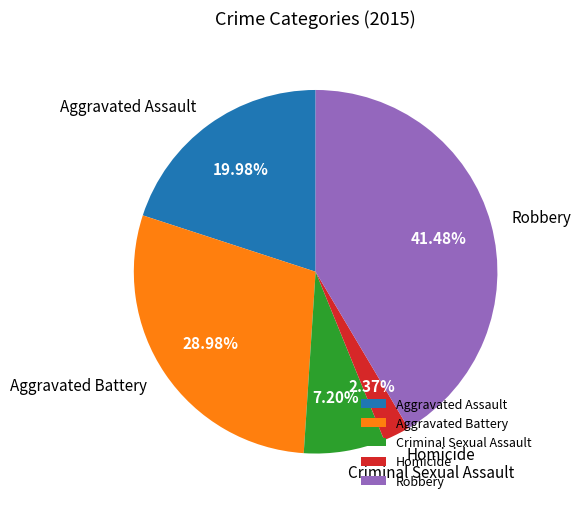

Which has a higher value, Aggravated Battery or Aggravated Assault?

Aggravated Battery